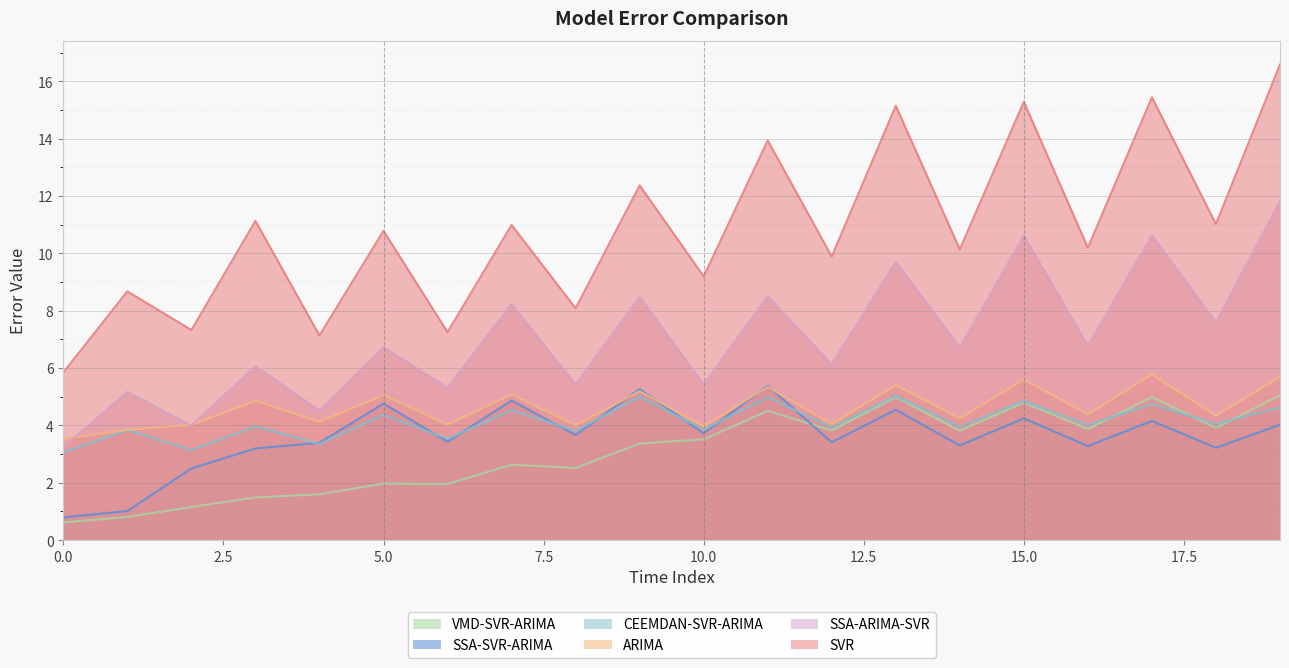

What is the value of the ARIMA point at the 4th from the left?

4.9